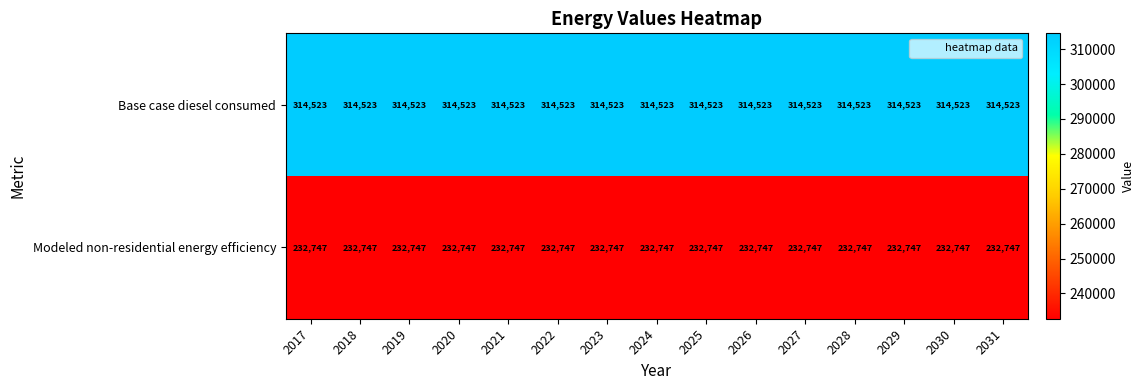

At how many categories does at least one series exceed 281219?

15